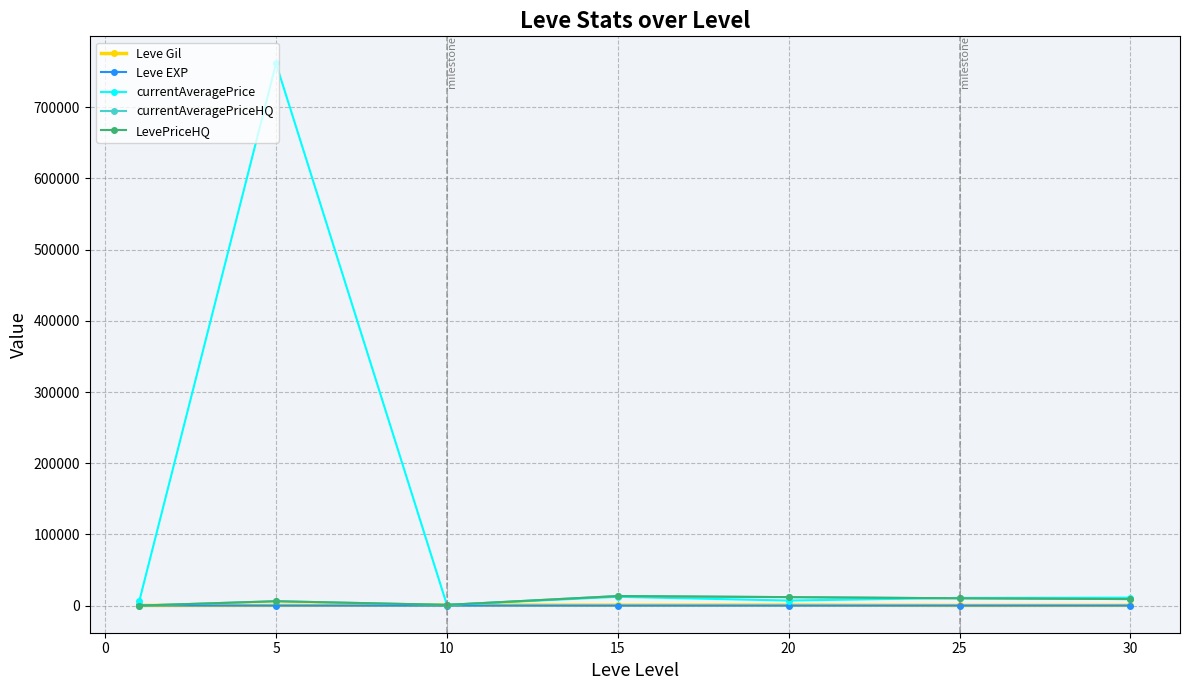

What is the sum of all Leve Gil values?

3423.3